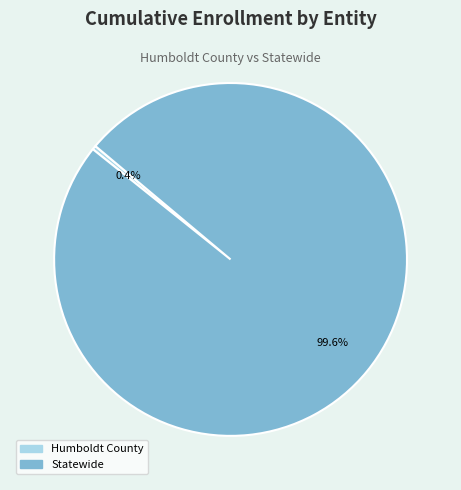

Which has a higher value, Humboldt County or Statewide?

Statewide